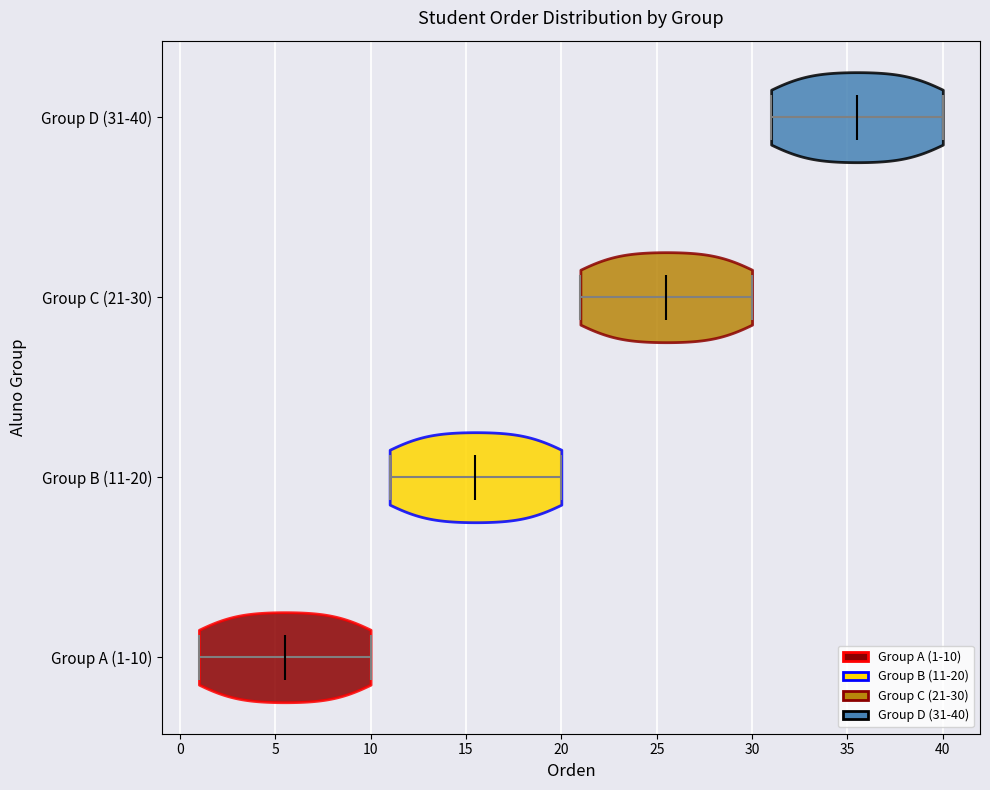

Reading bottom to top, read every violin against the x-axis: where its median line is, and the lowest and highest points it reaches. The values are not printed on the chart, so give them approximately, as read against the axis.

Group A (1-10): median line 5.5, lowest point 1.0, highest point 10.0
Group B (11-20): median line 15.5, lowest point 11.0, highest point 20.0
Group C (21-30): median line 25.5, lowest point 21.0, highest point 30.0
Group D (31-40): median line 35.5, lowest point 31.0, highest point 40.0